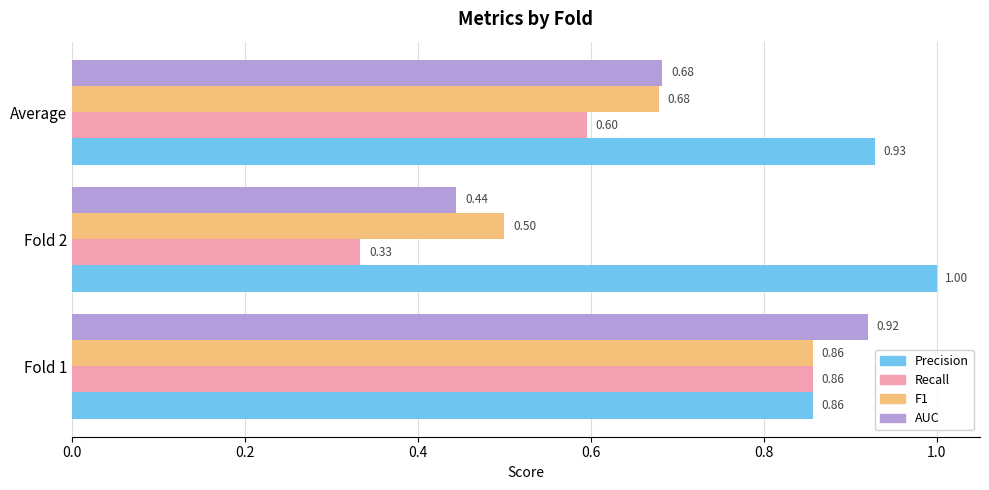

Which series has the widest spread of values?

Recall